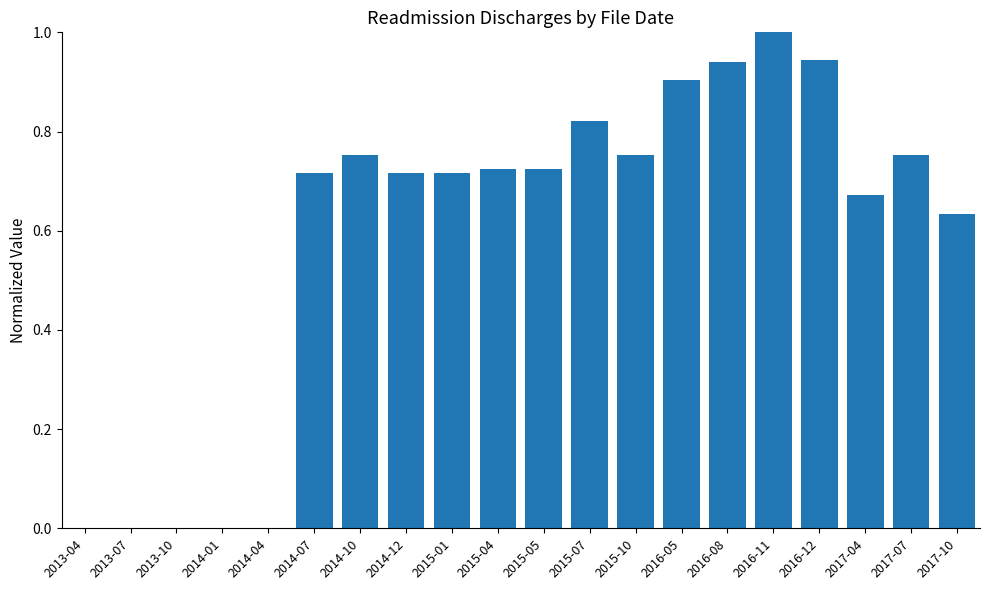

The value at 2016-12 is 0.9. True or false?

True